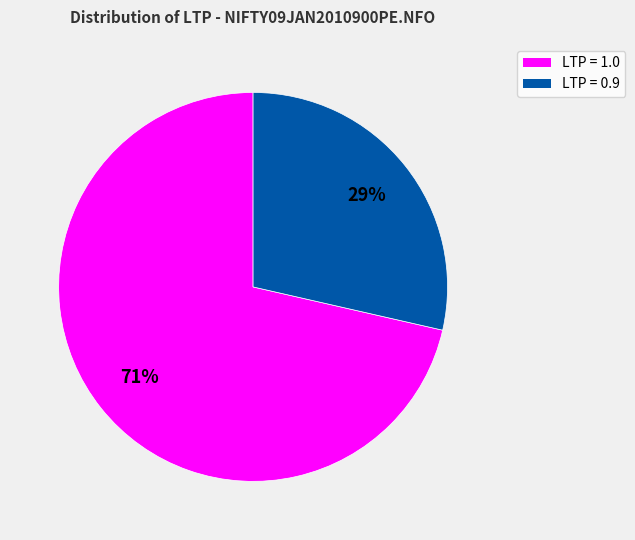

To the nearest percent, what is the average slice percentage?

50%